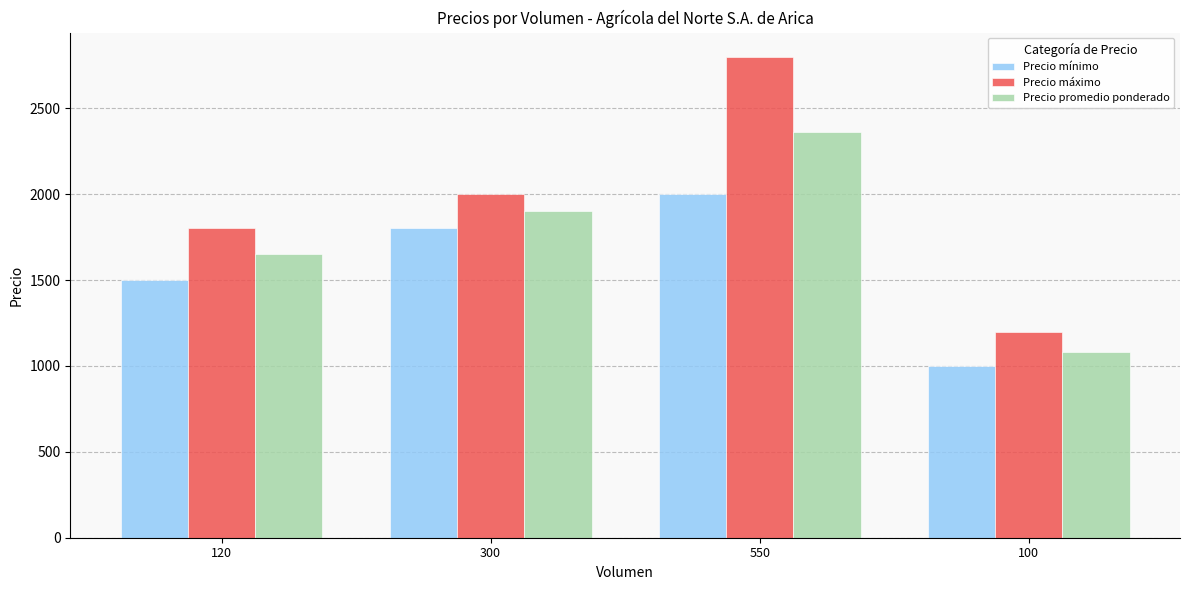

Reading left to right, what are all the values shown in this chart?

Precio mínimo: 1500	1800	2000	1000
Precio máximo: 1800	2000	2800	1200
Precio promedio ponderado: 1650	1900	2364	1080